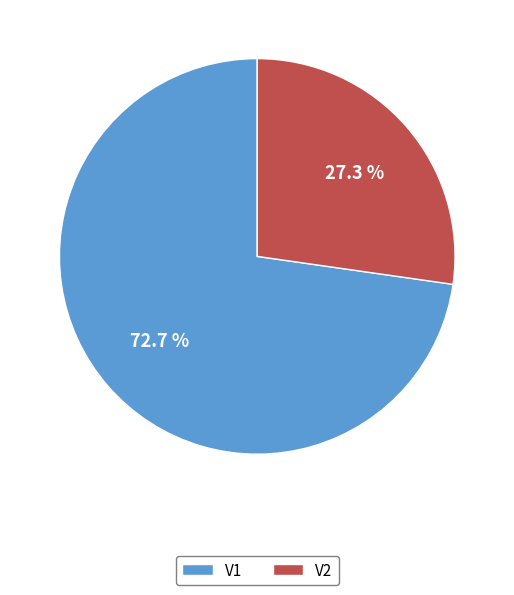

Is the sum of V1 and V2 greater than half?

Yes